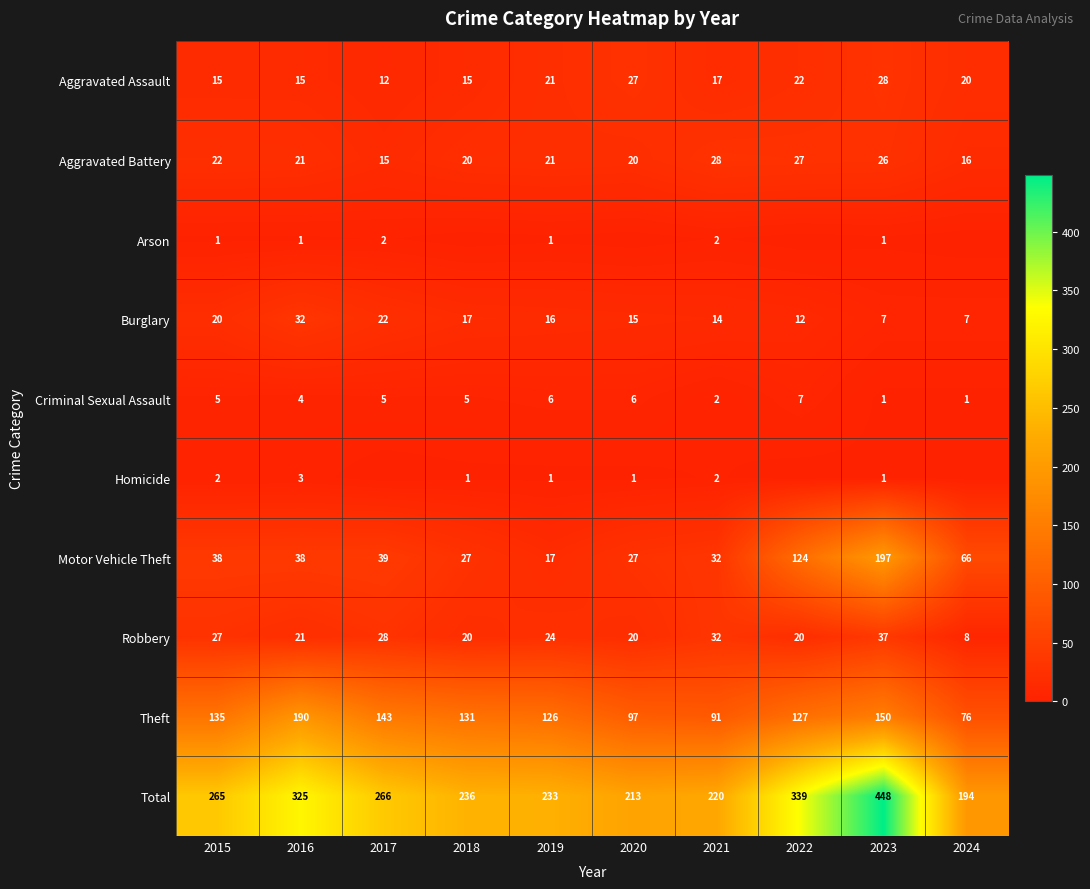

At which label does Total reach its peak?

2023